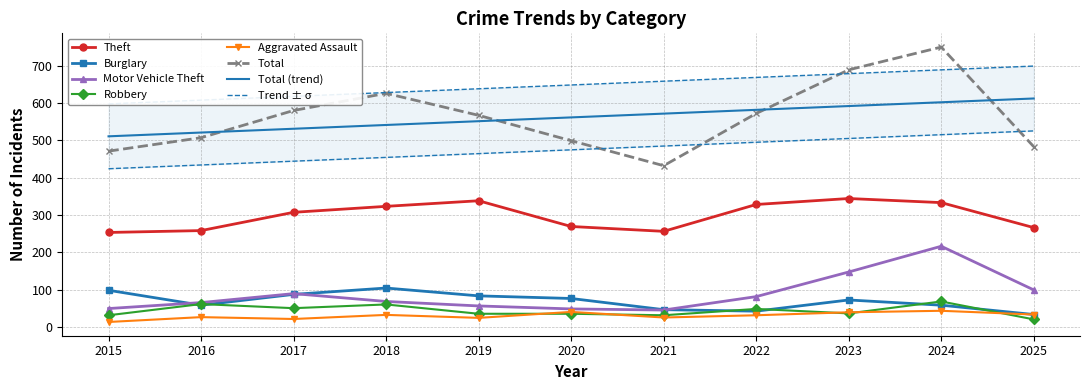

What is the average value of the Burglary series?

68.8